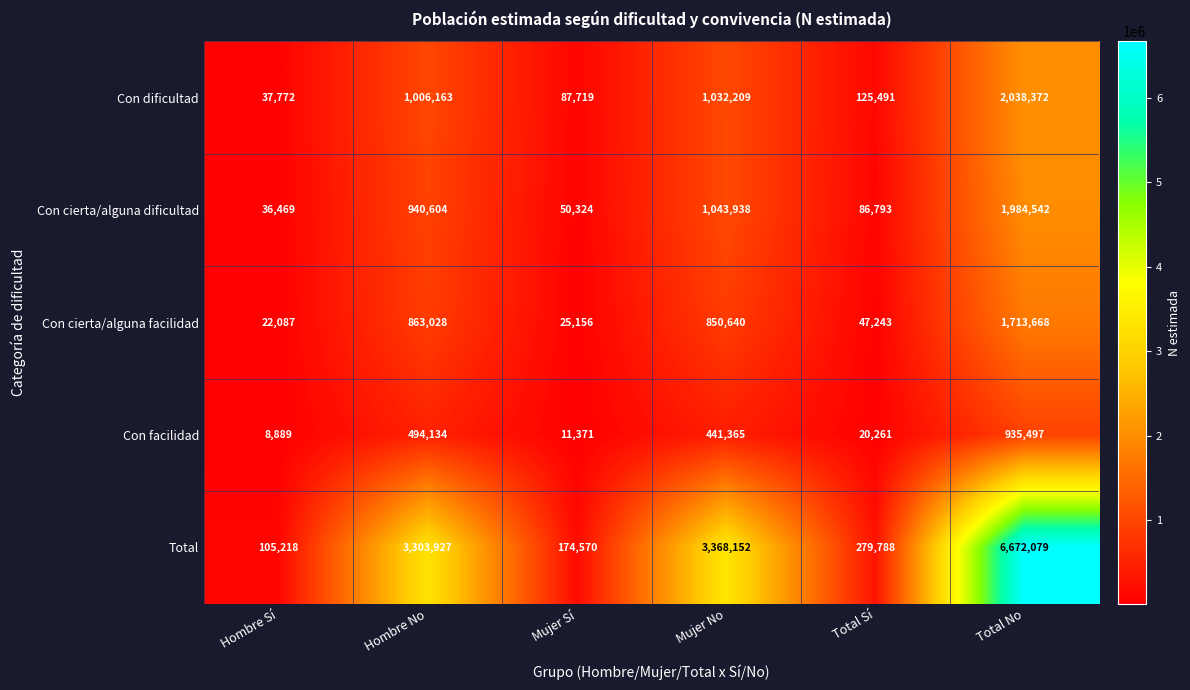

At how many categories does at least one series exceed 4864150?

1